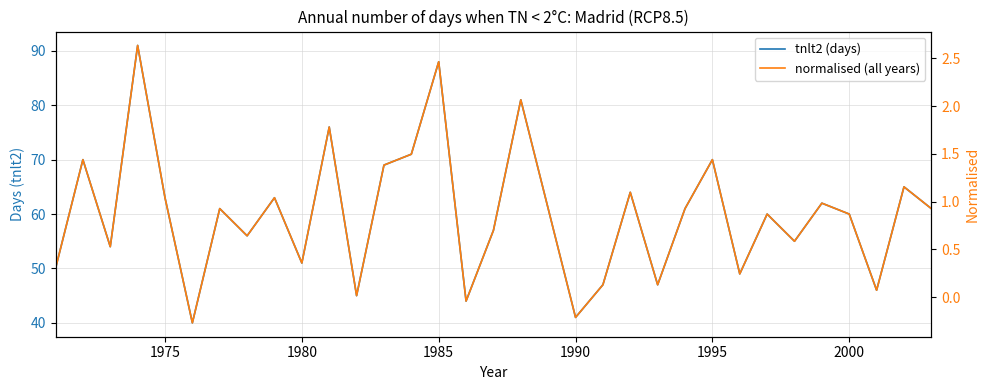

True or false: normalised (all years) and tnlt2 (days) intersect in this chart.

False